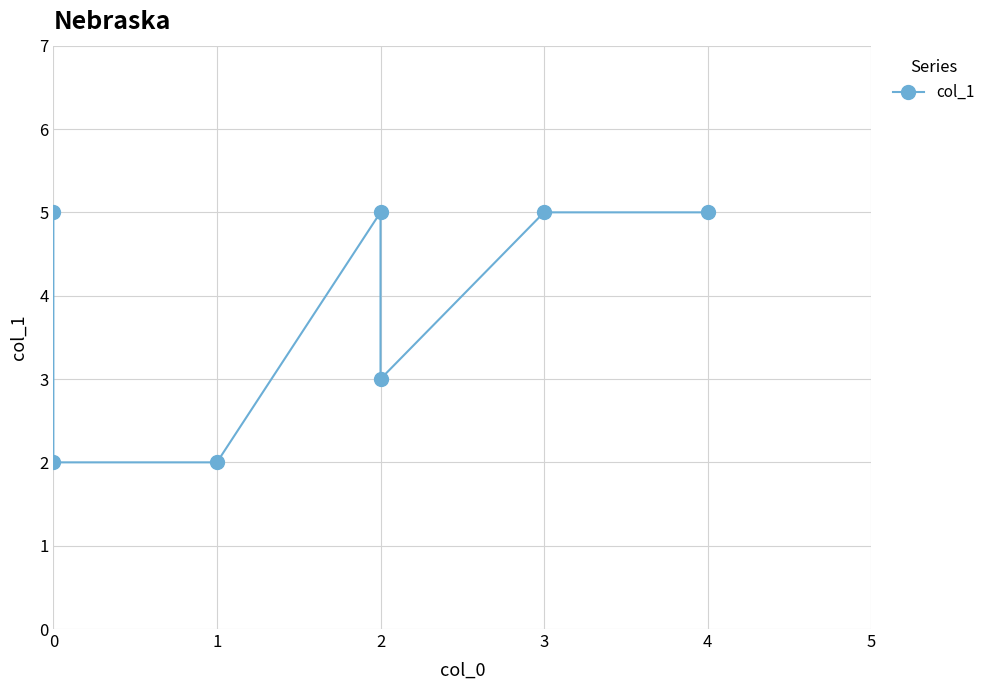

What is the value of the 4th point from the left?

5